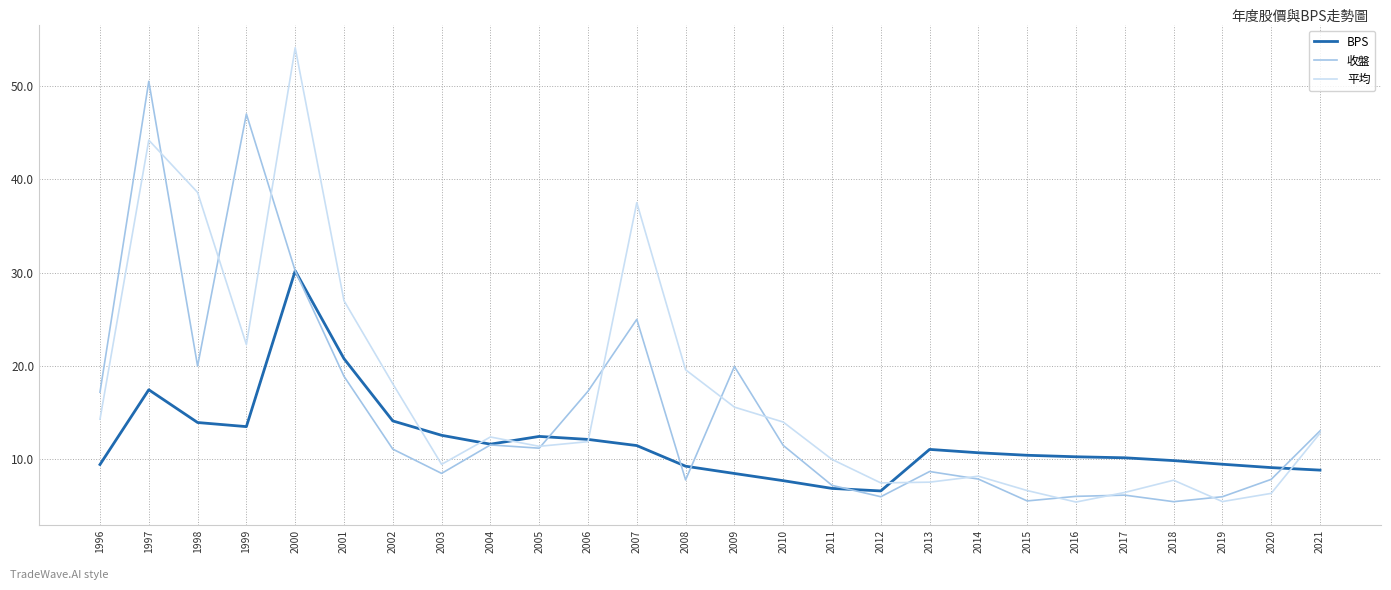

What are all the series names shown in the legend?

BPS, 收盤, 平均